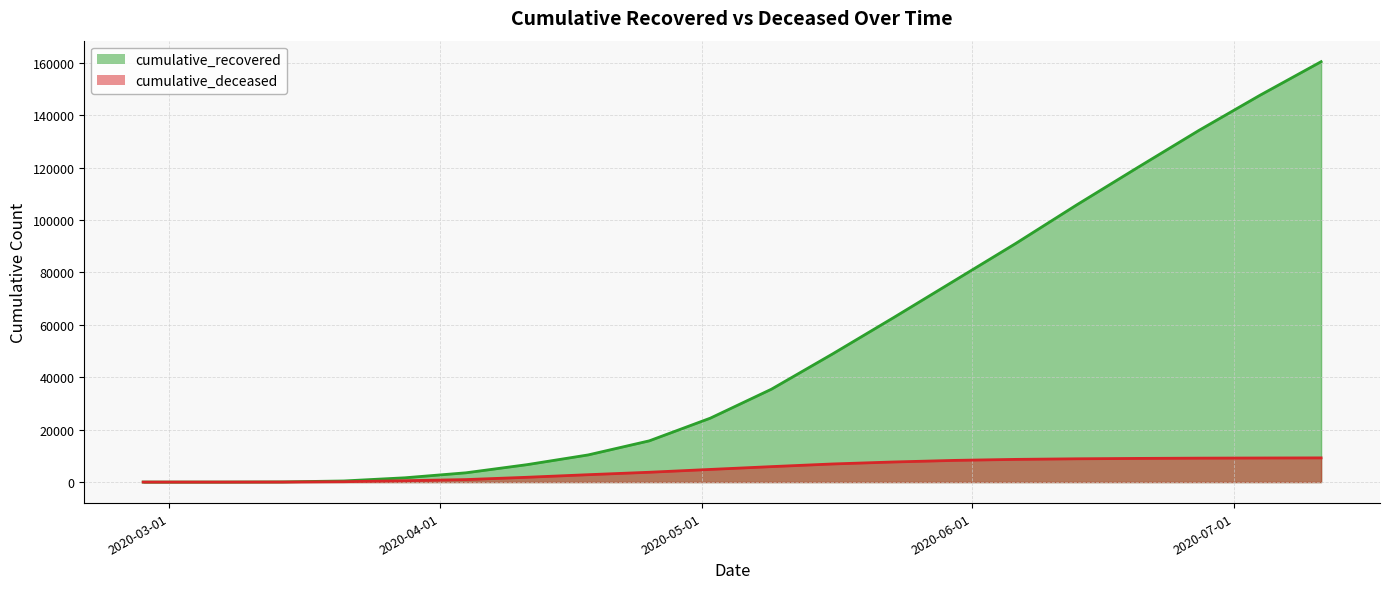

Where does the cumulative_deceased series first go above 5891?

2020-05-16